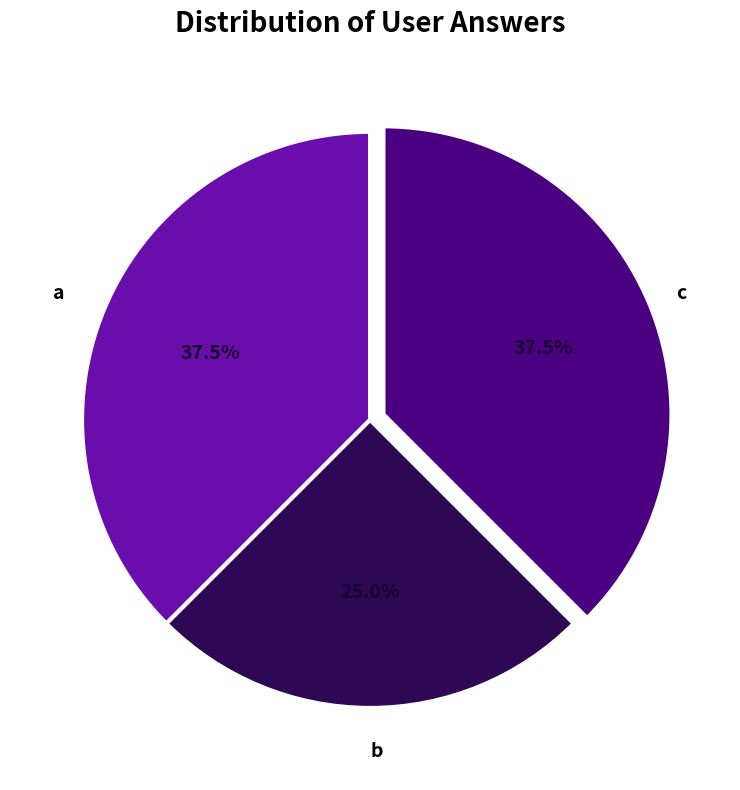

Is there a majority slice in this chart?

No